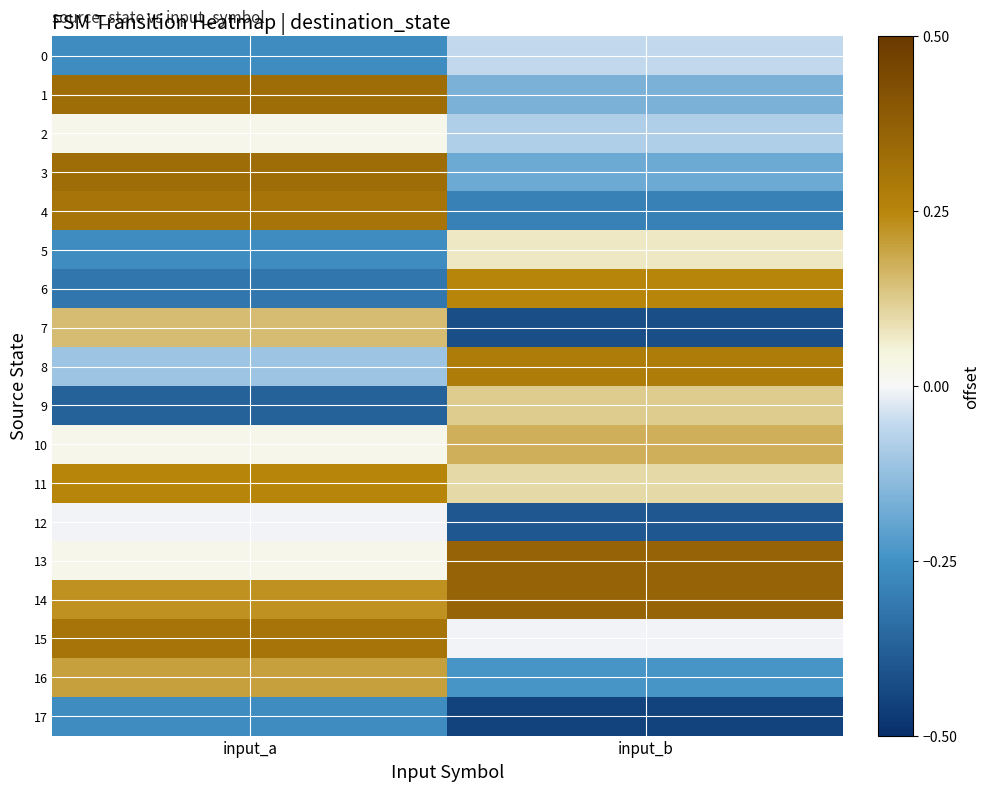

Which series has the largest range (max minus min)?

4